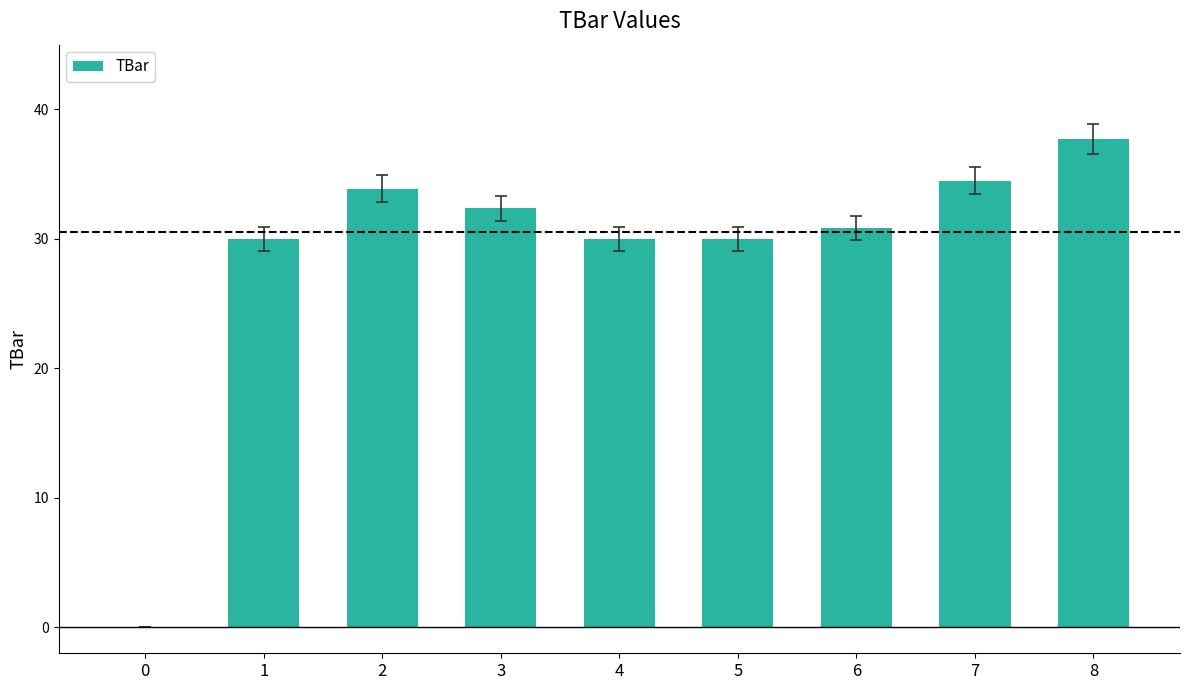

How many positive values are there?

8